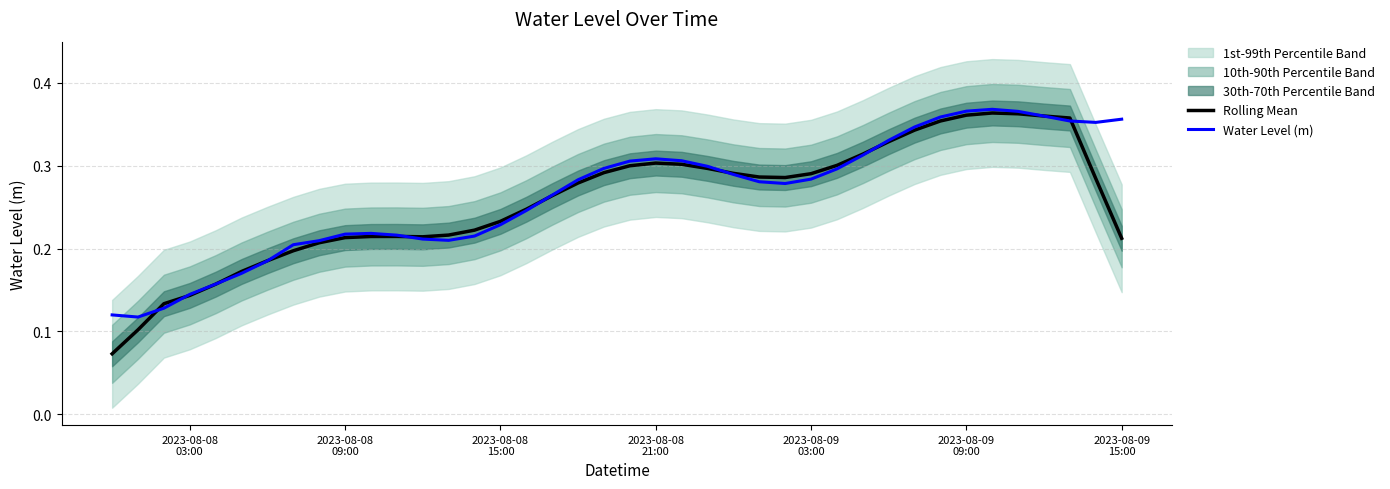

How many interior local peaks does the Rolling Mean series have?

3